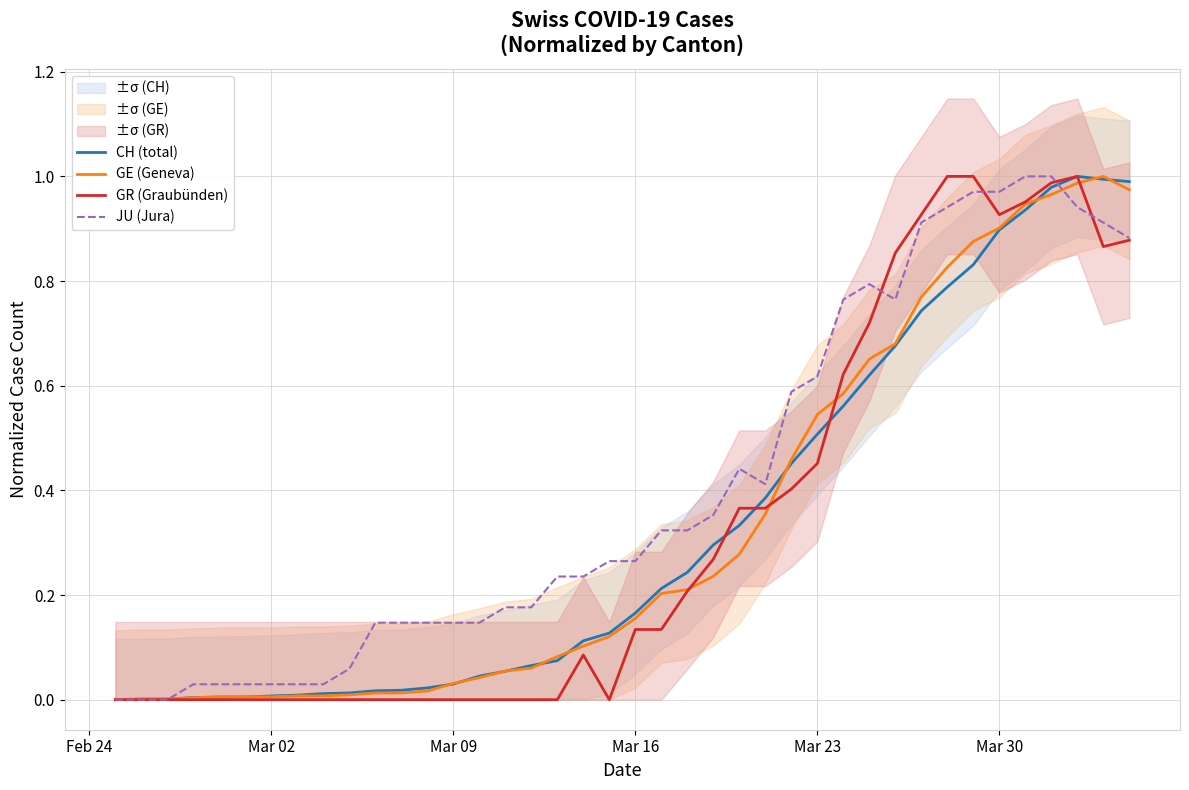

Count the number of data series in this chart.

4